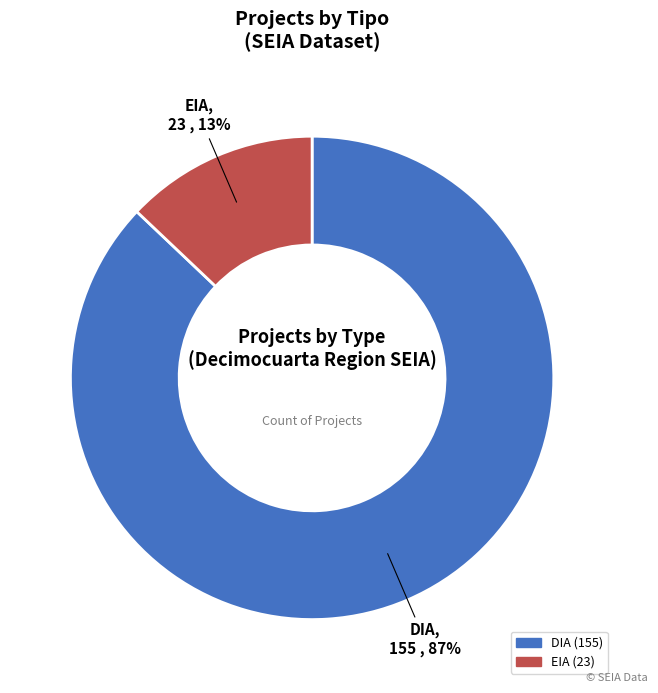

Is it true that EIA is 22% of the pie?

False